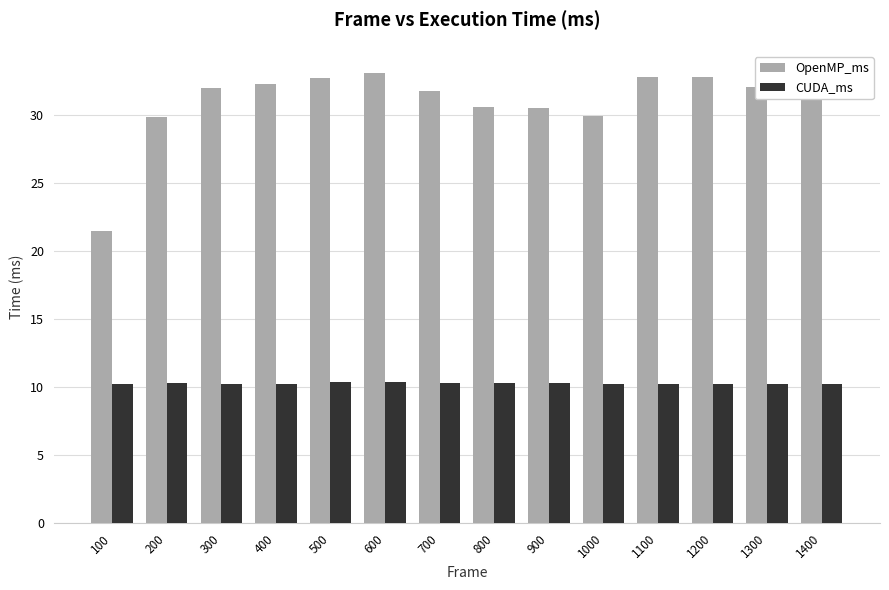

What is the total value across all series at 100?

31.7